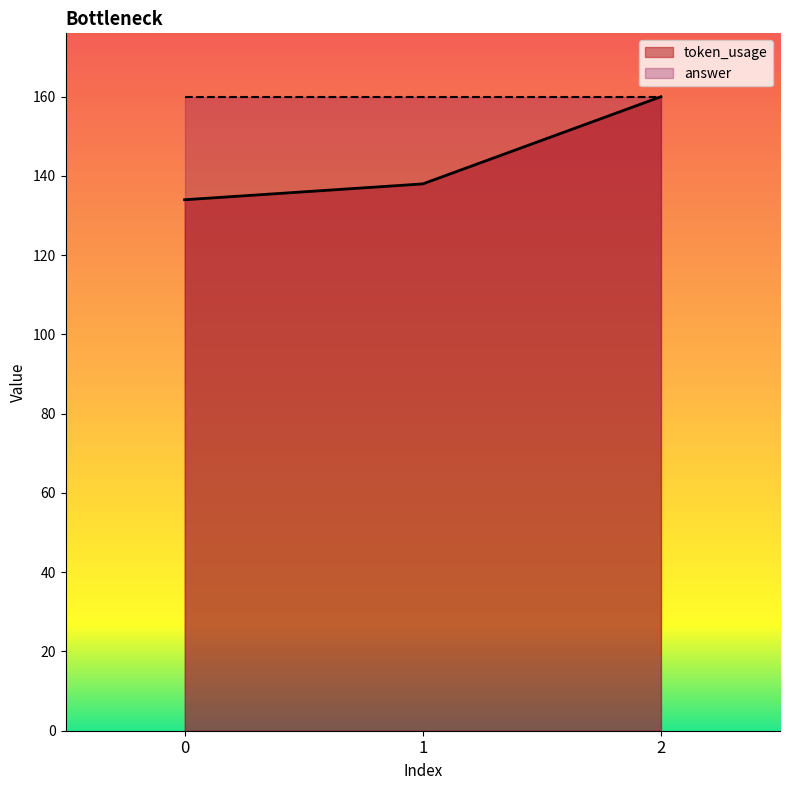

What is the change in value from 0 to 1?

+4